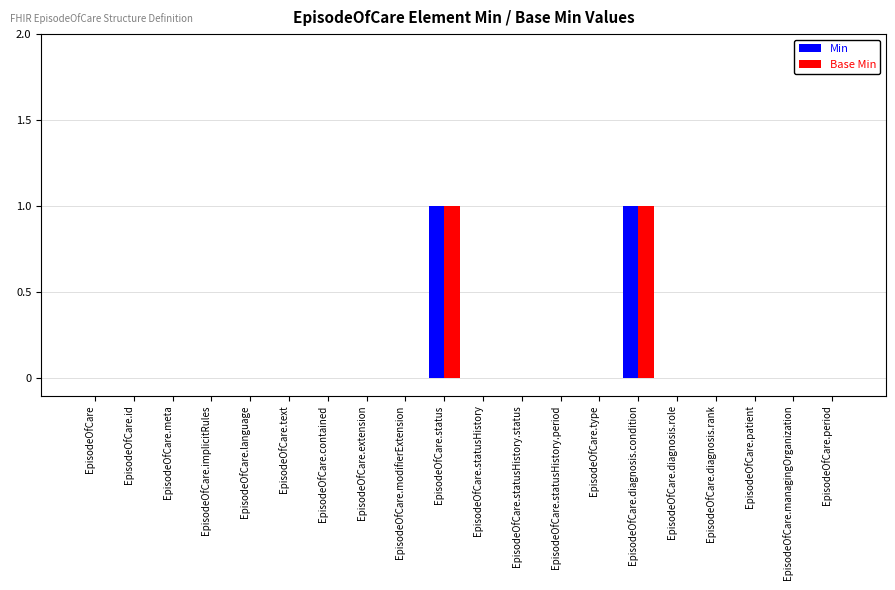

Is it true that Min equals 1 at EpisodeOfCare.implicitRules?

False